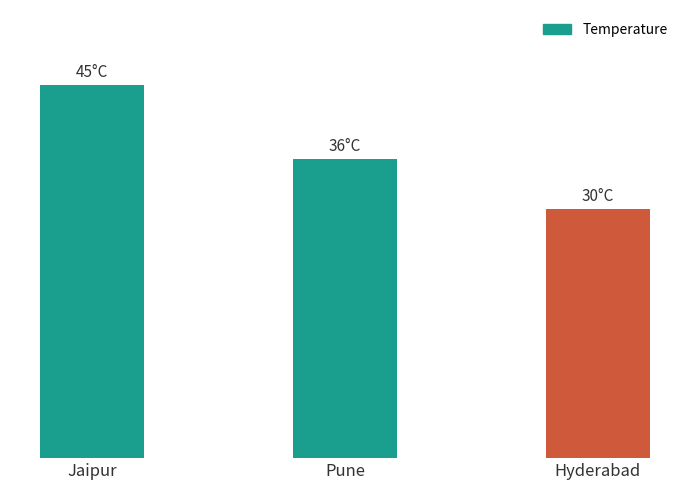

Rank the categories by value from lowest to highest.

Hyderabad, Pune, Jaipur